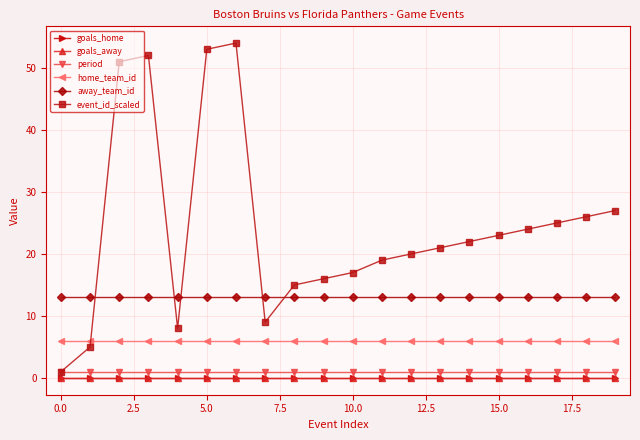

How many lines are shown in the chart?

6